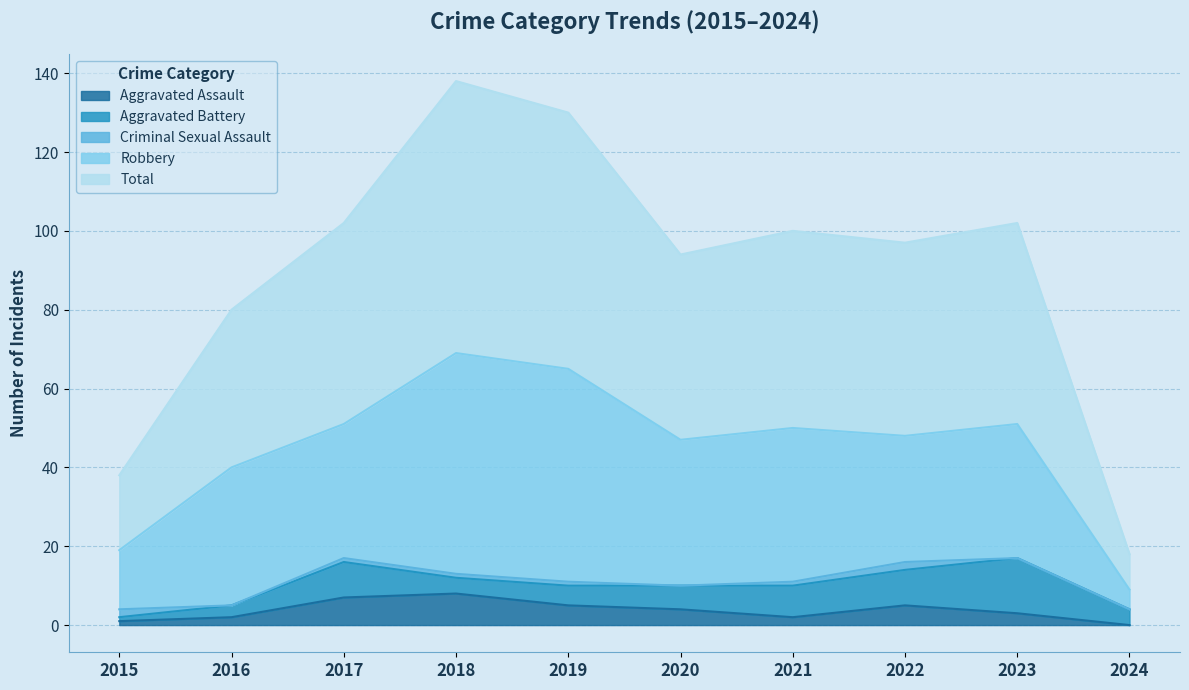

What are all the series names shown in the legend?

Aggravated Assault, Aggravated Battery, Criminal Sexual Assault, Robbery, Total